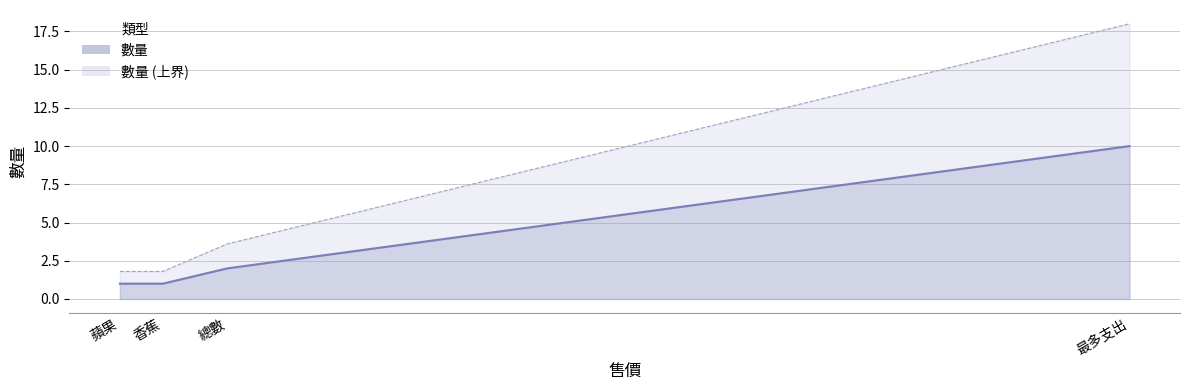

Reading left to right, what are all the values shown in this chart?

1	1	2	10